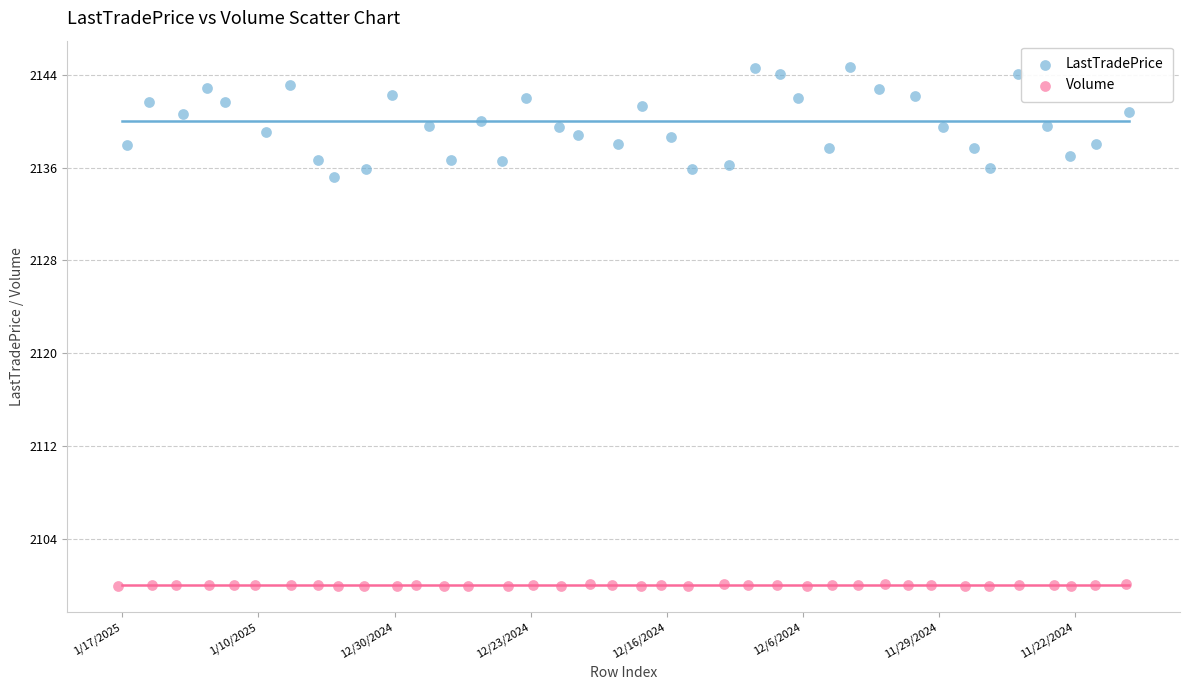

What are all the series names shown in the legend?

LastTradePrice, Volume